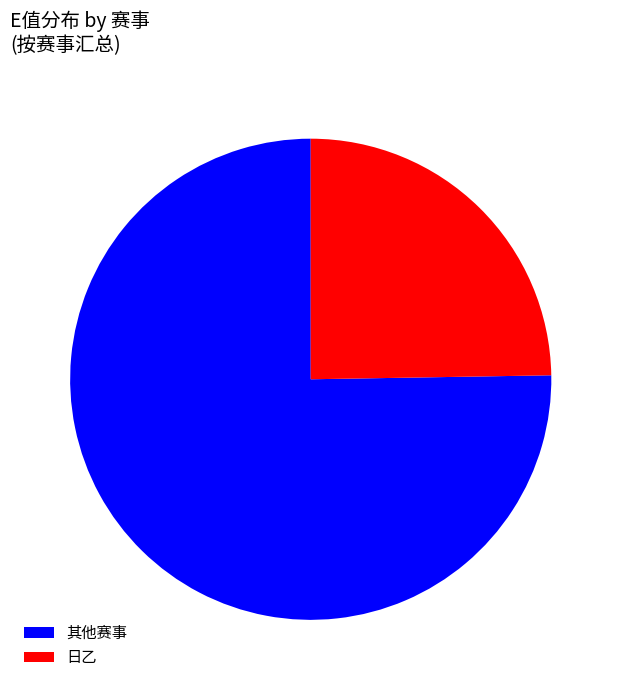

Is there any slice that represents more than half of the pie?

Yes